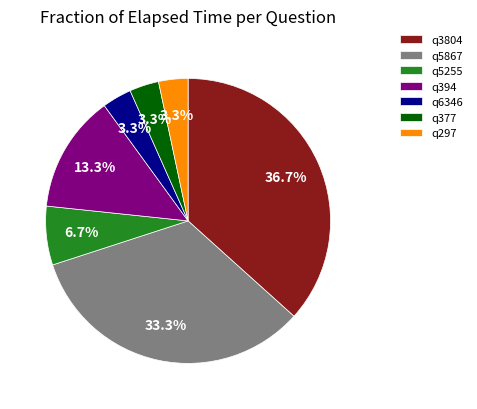

Is q377 the majority of the pie?

No